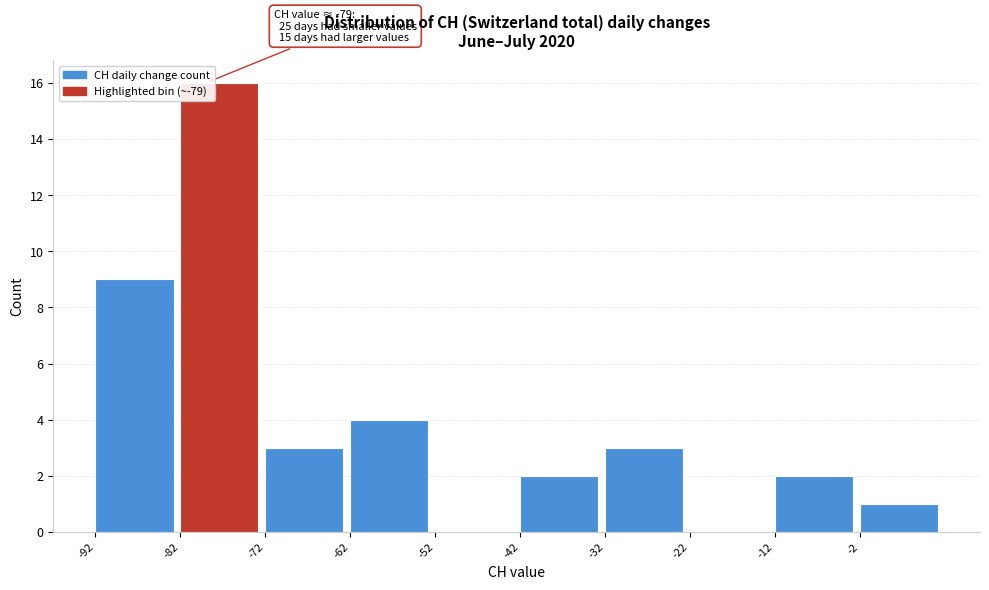

Over which range of the x-axis is the bar tallest?

-82 to -72